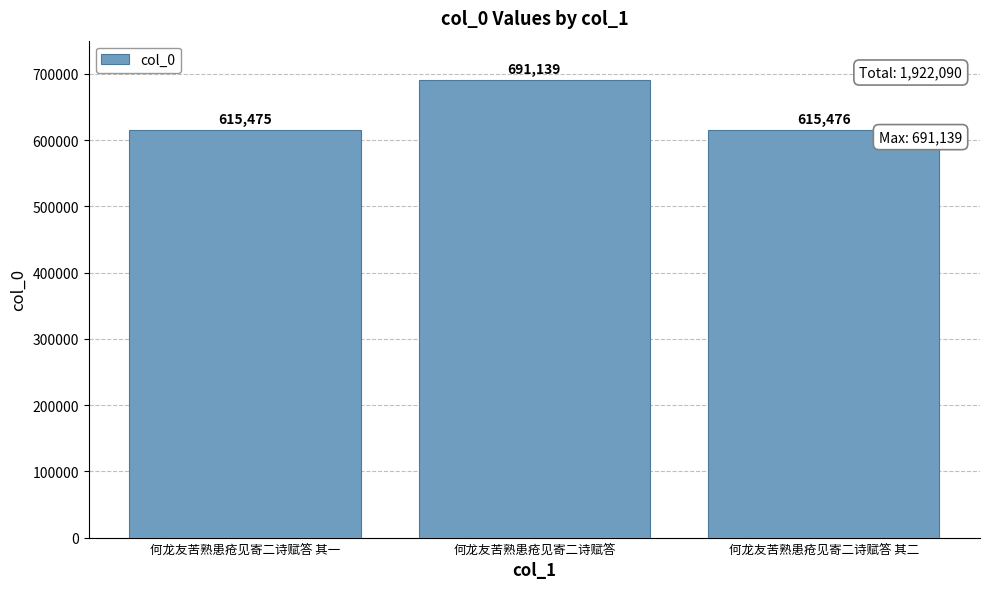

What is the label of the 3rd bar from the right?

何龙友苦熟患疮见寄二诗赋答 其一